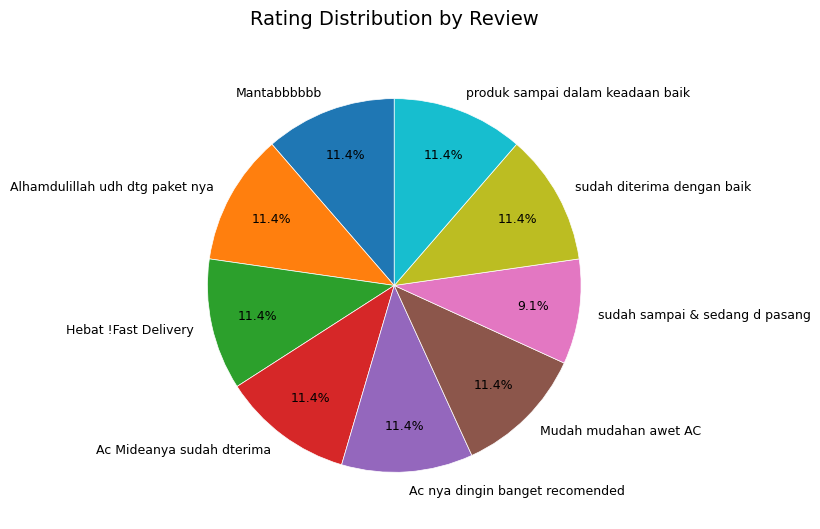

Does any single category account for the majority?

No